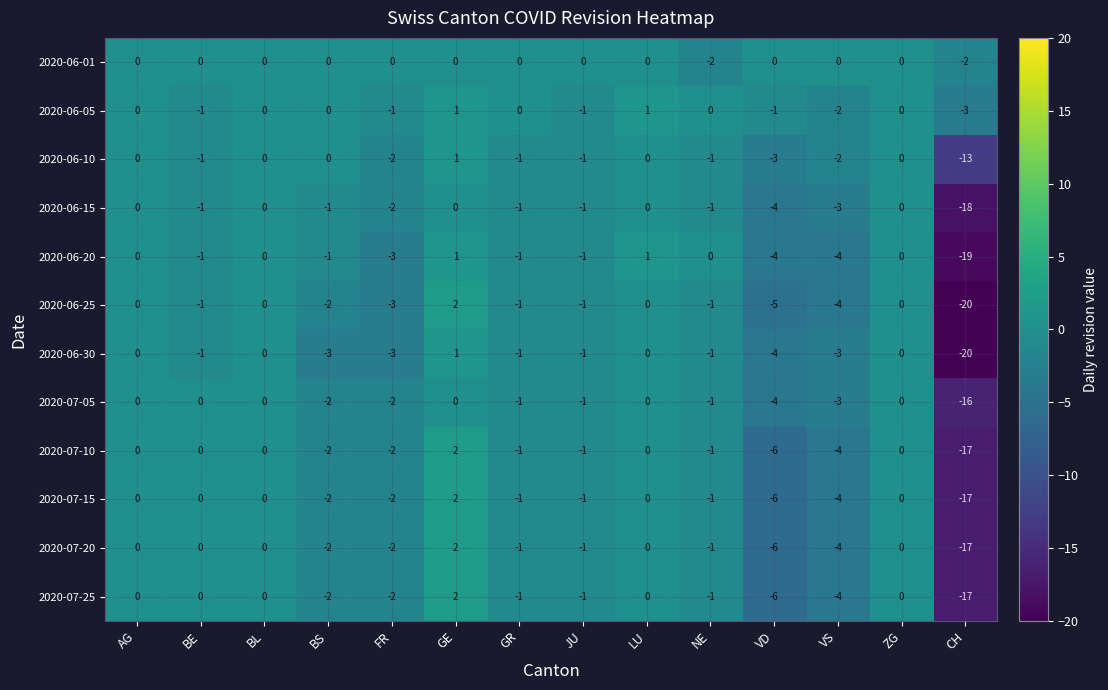

At which label does 2020-06-15 reach its minimum?

CH